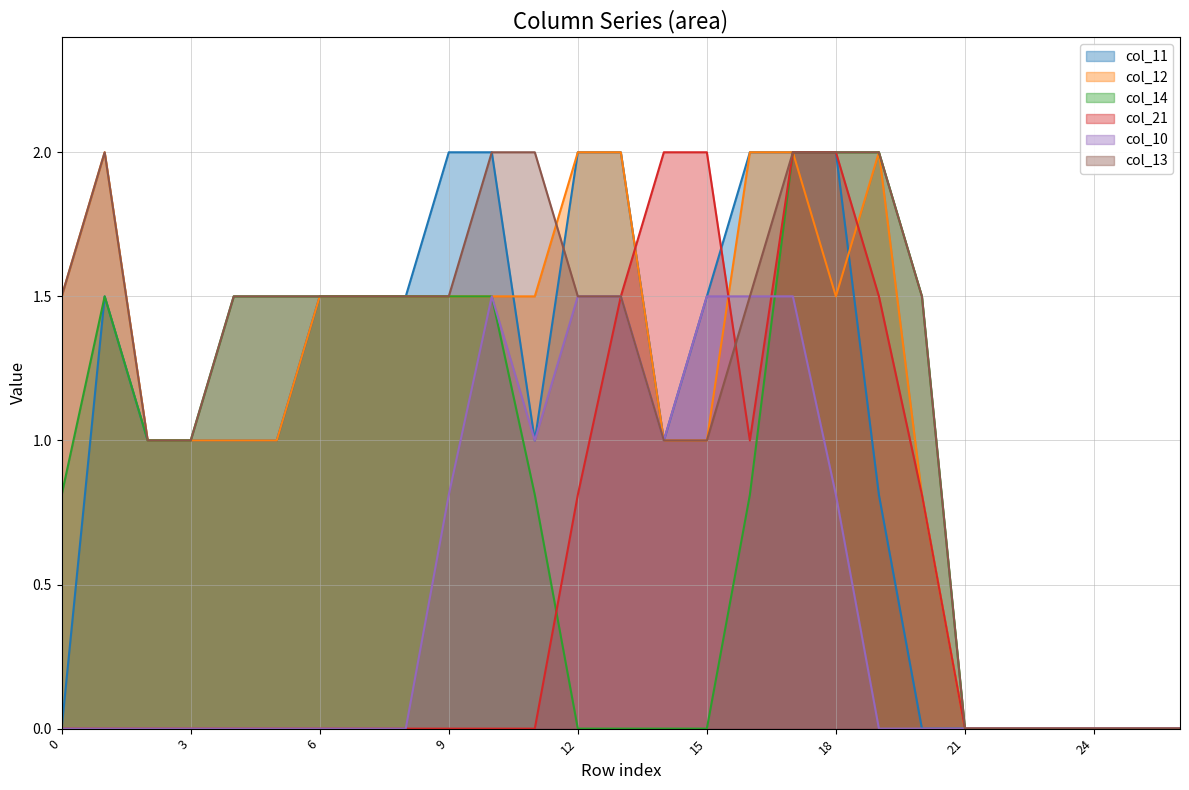

At 21, list the series in order from largest to smallest.

col_11, col_12, col_14, col_21, col_10, col_13